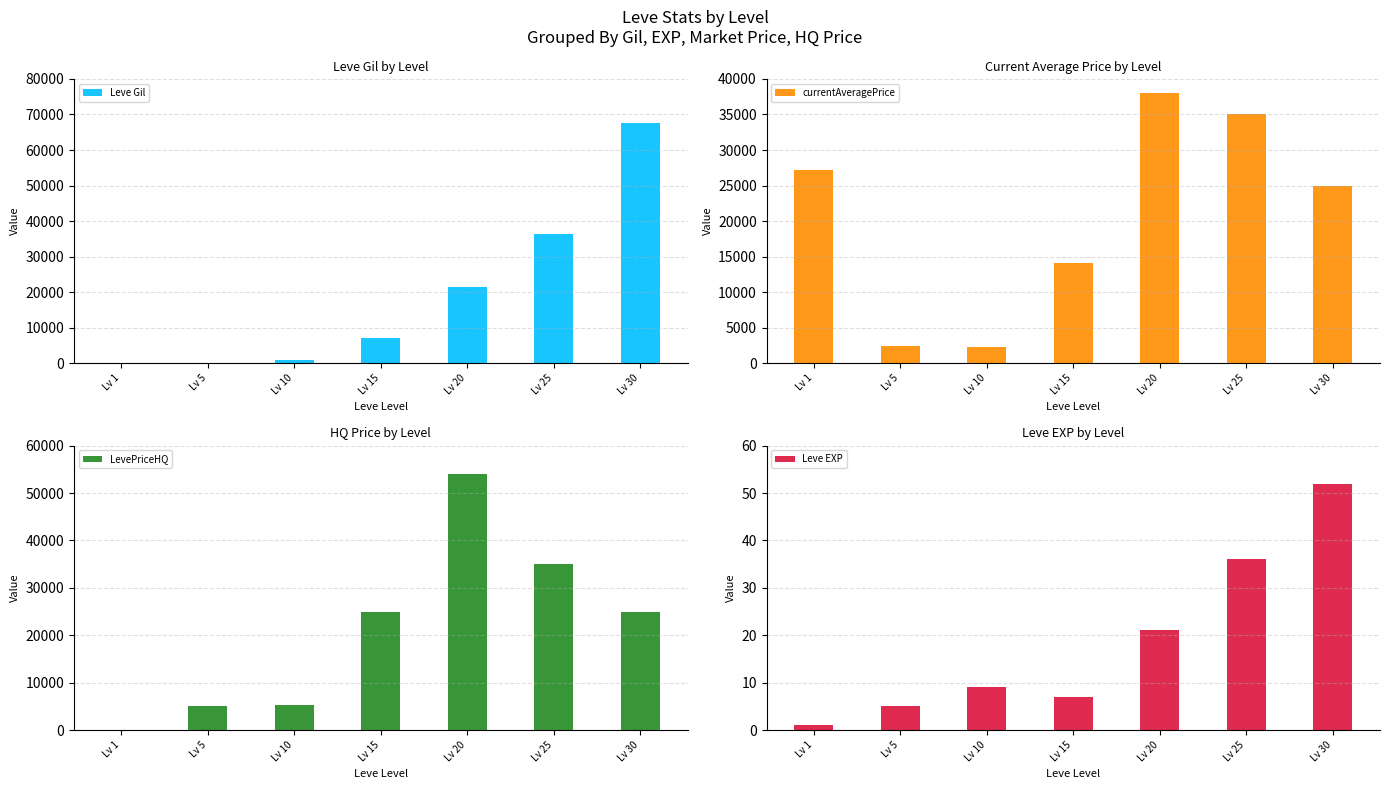

What are all the series names shown in the legend?

Leve Gil, currentAveragePrice, LevePriceHQ, Leve EXP